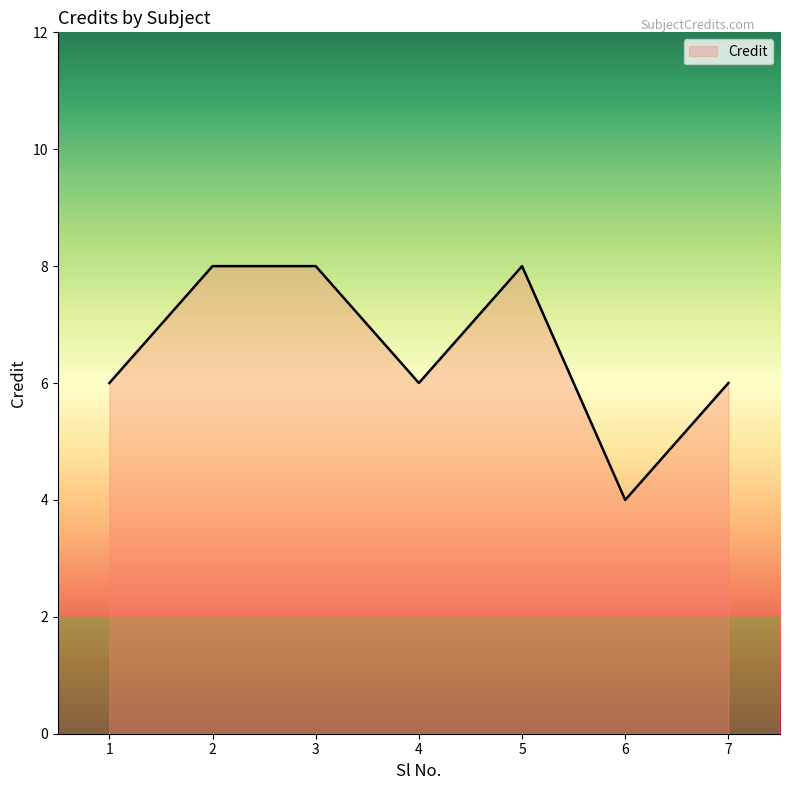

At which category does the chart reach its minimum across all series?

6